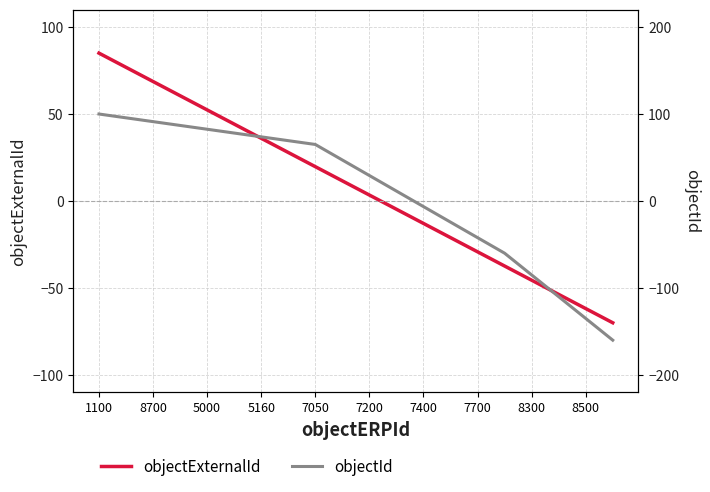

How many data points in objectId are above 47?

10